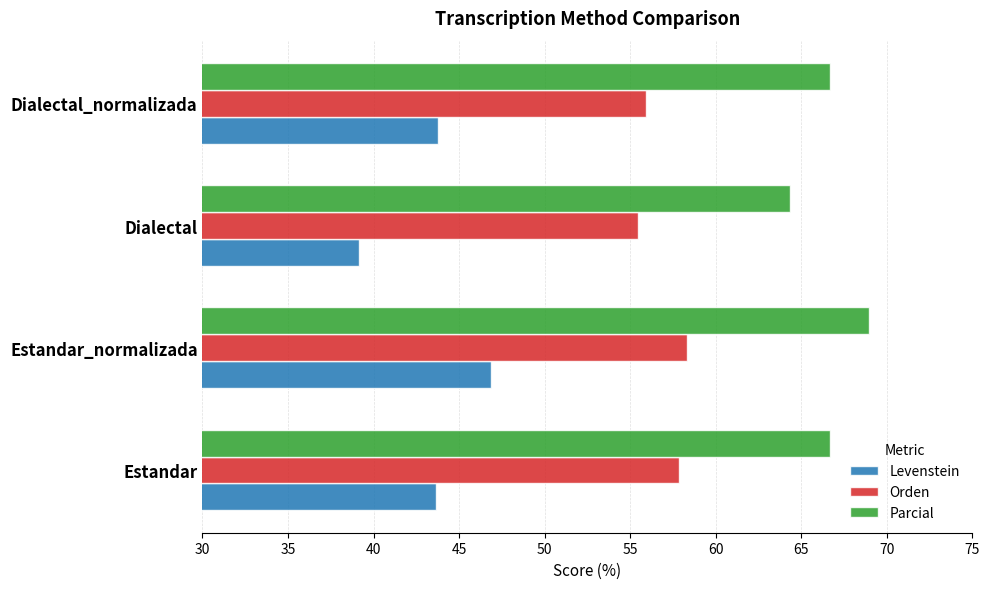

Rank the series by their average value, from highest to lowest.

Parcial, Orden, Levenstein